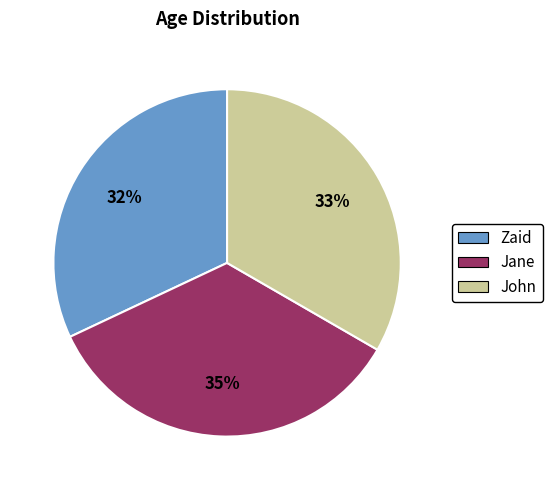

Is it true that Zaid is 32% of the pie?

True